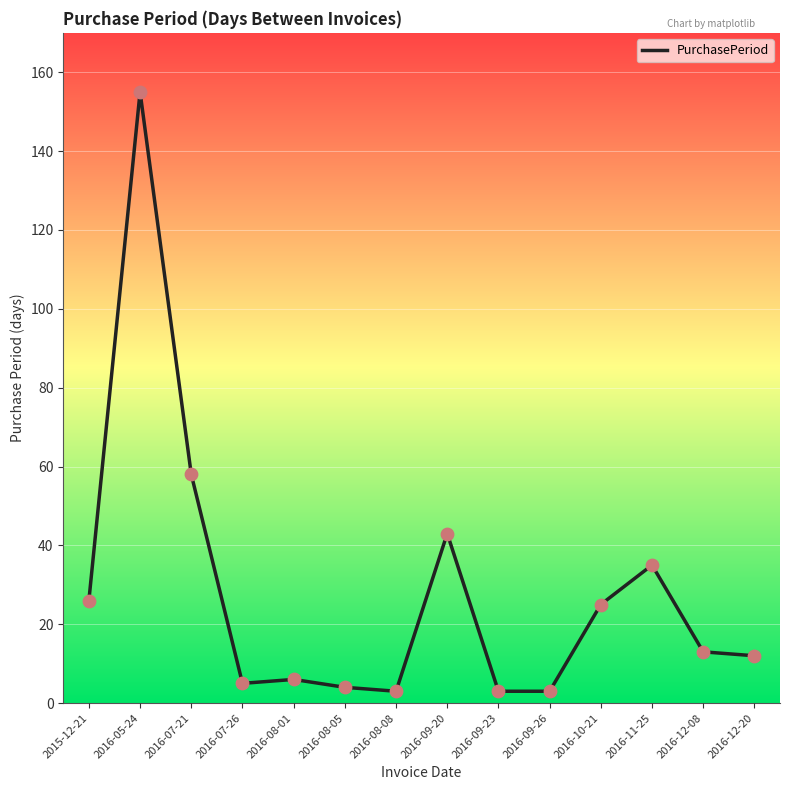

What is the ratio of the value at 2016-10-21 to the value at 2016-09-23?

8.3